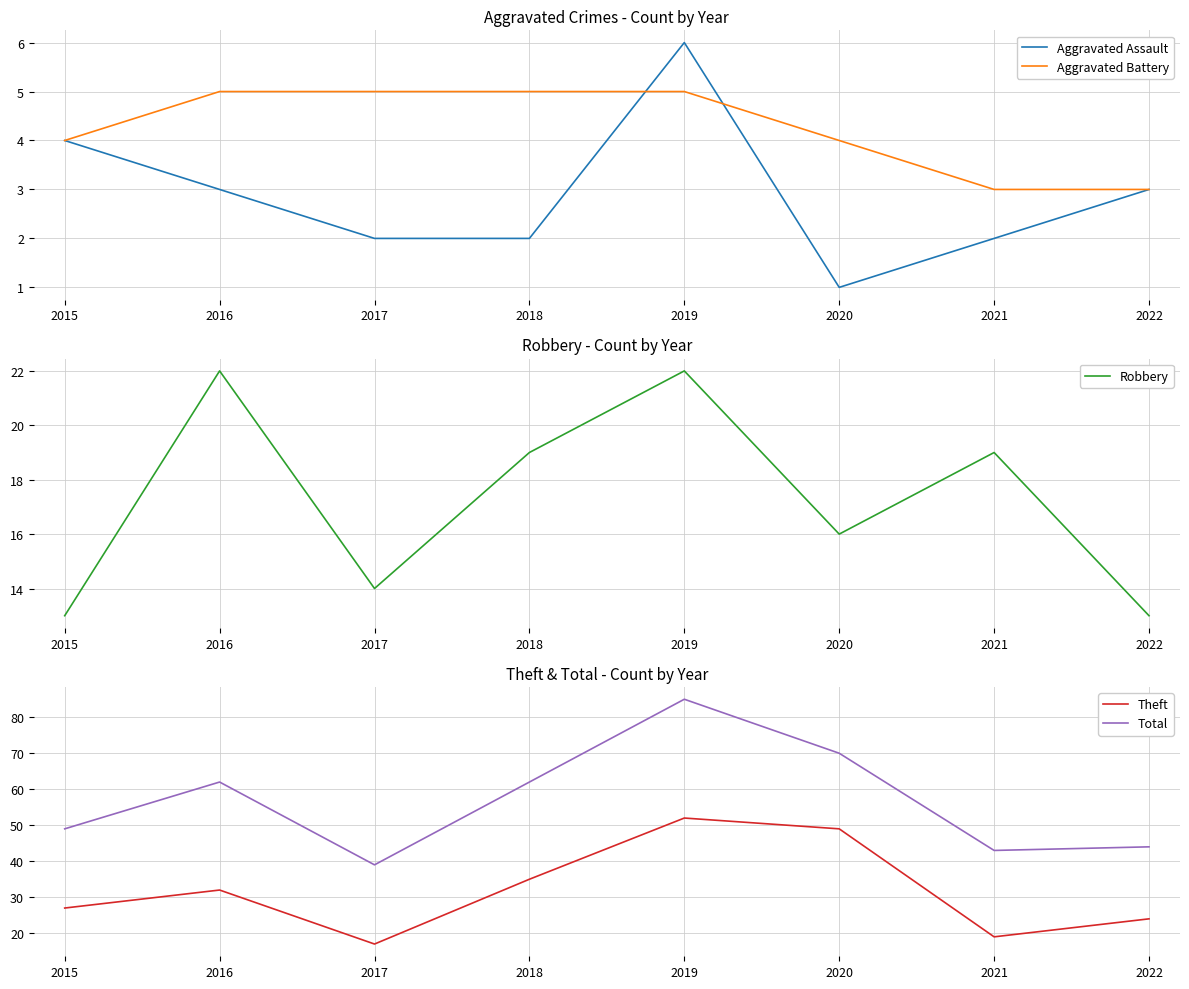

How many lines are shown in the chart?

5